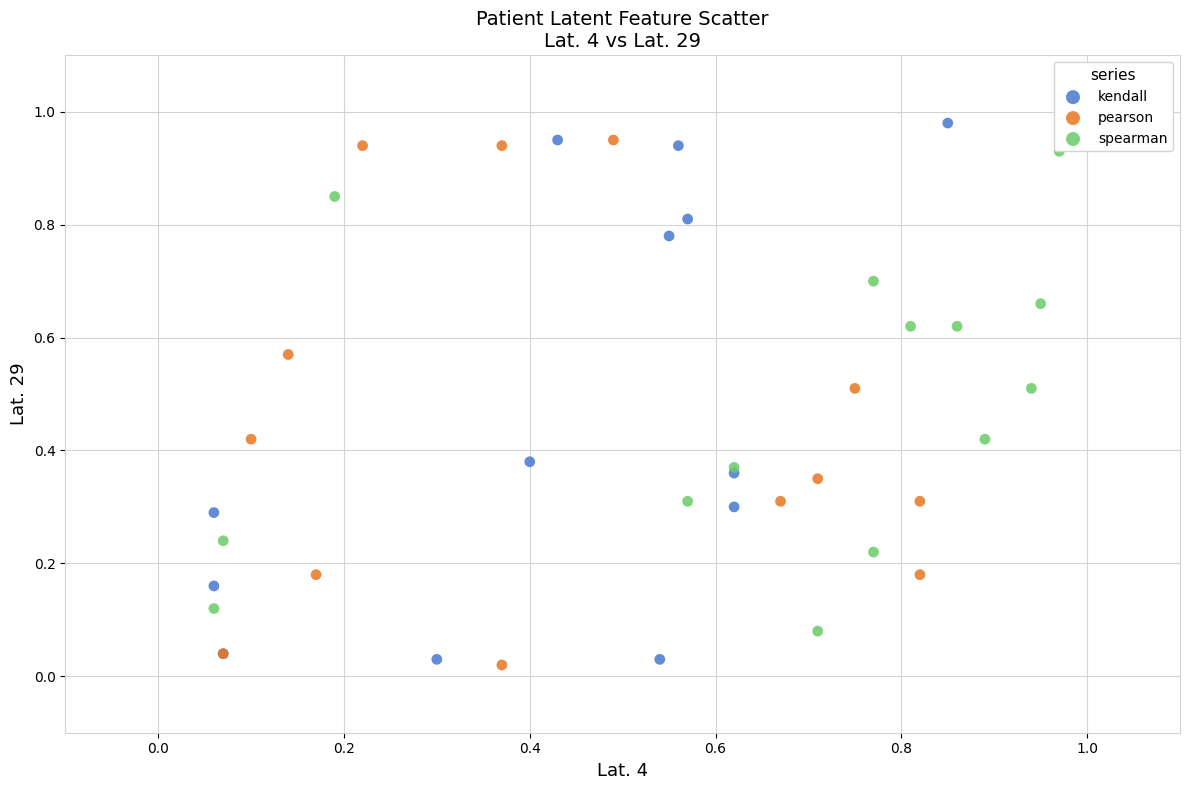

What are all the series names shown in the legend?

kendall, pearson, spearman